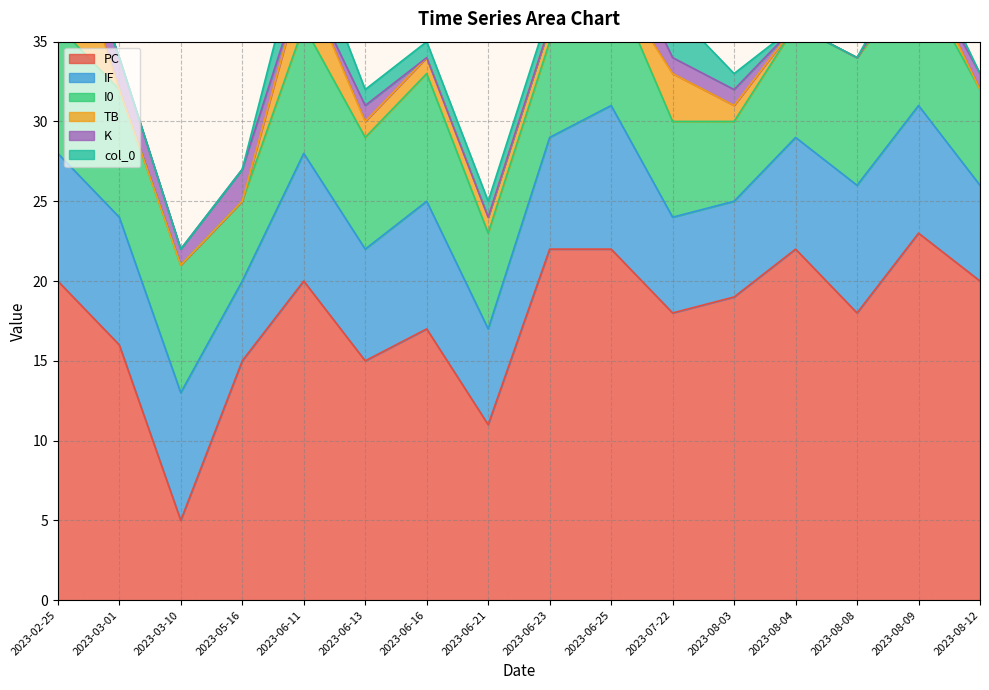

How many IF values are between 6 and 8?

14